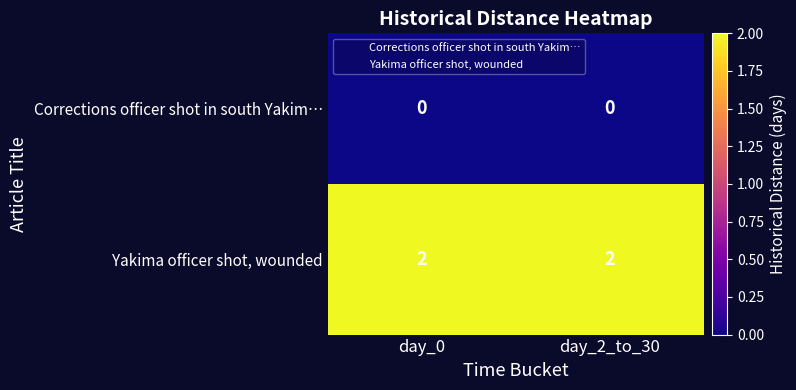

Is the value of Yakima officer shot, wounded at day_0 greater than the value of Corrections officer shot in south Yakim… at day_2_to_30?

Yes